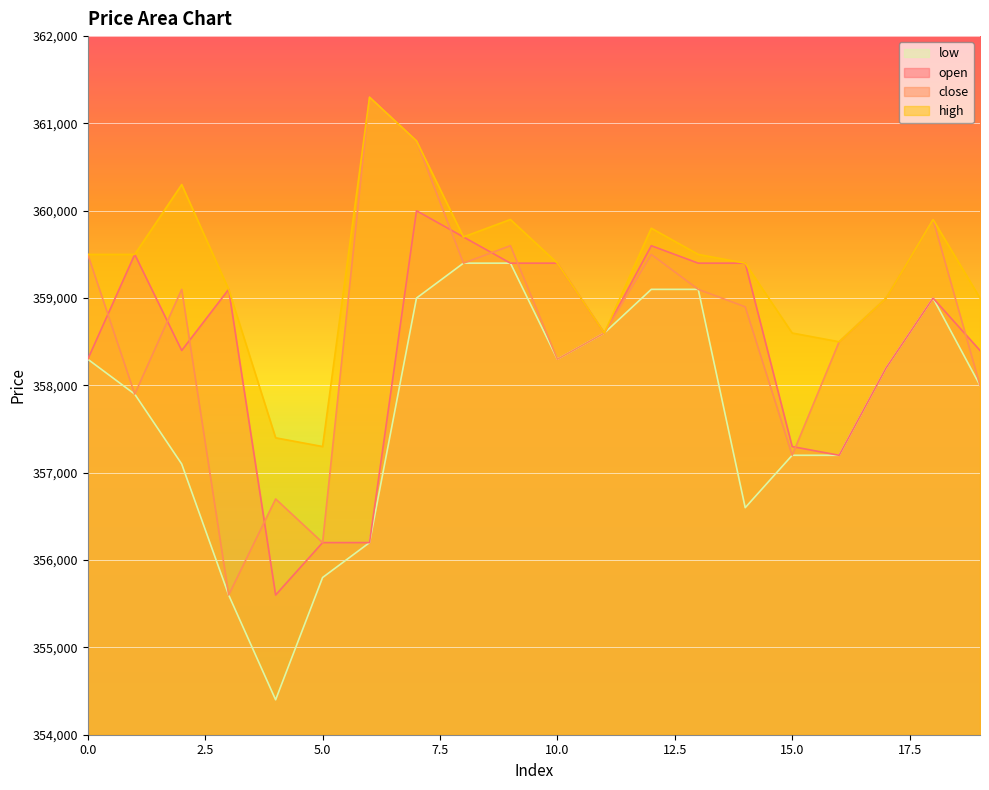

What are all the series names shown in the legend?

low, open, close, high